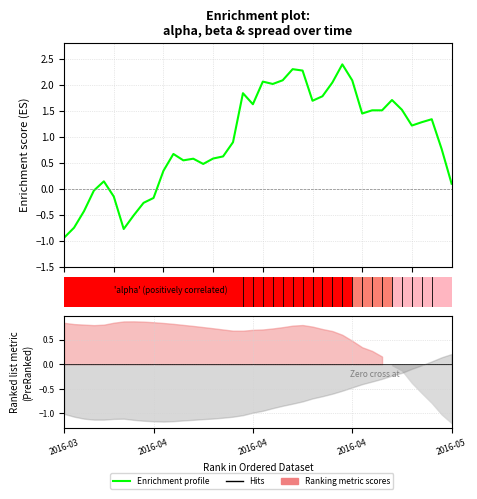

What is the sum of the values at 34 and 20?

1.7